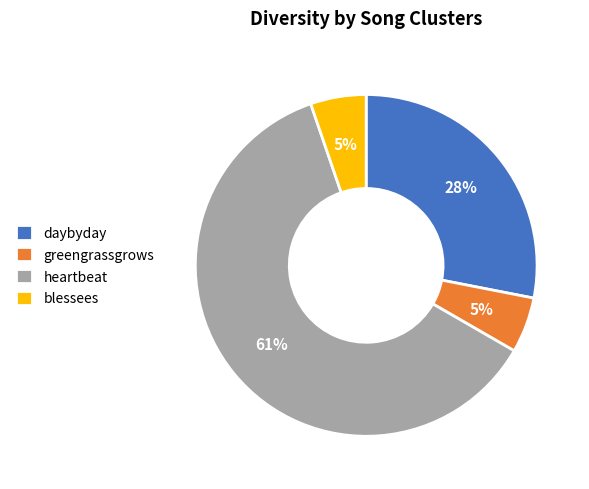

How many segments does this pie chart have?

4